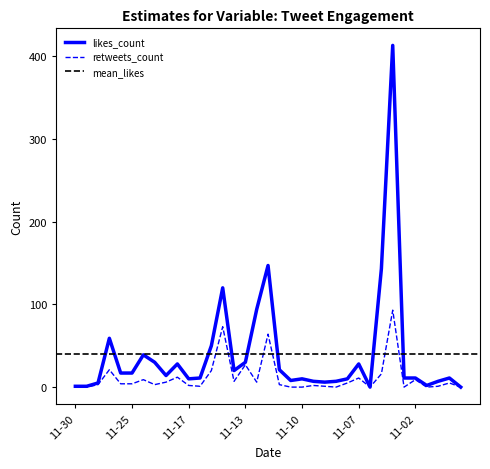

Is this an area chart (filled region under the line)?

No